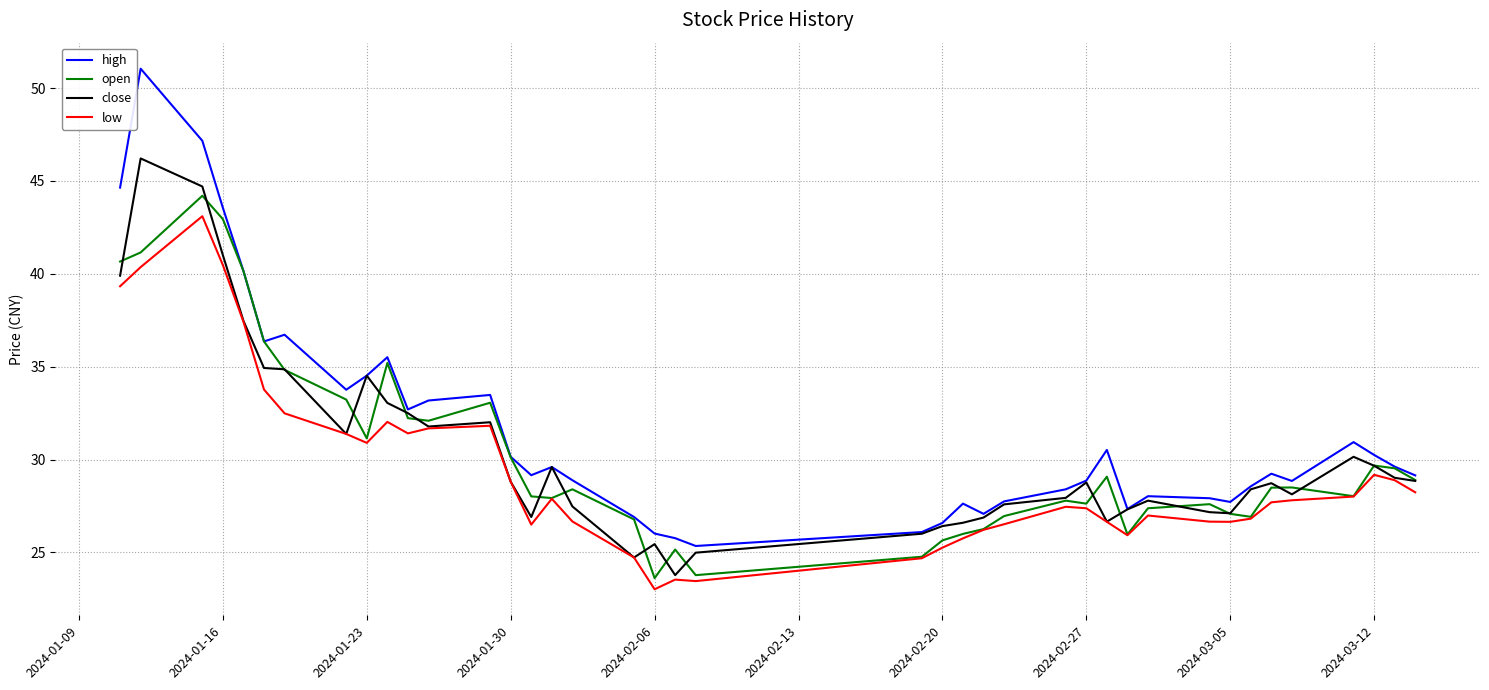

What is the maximum value shown in the chart?

51.0